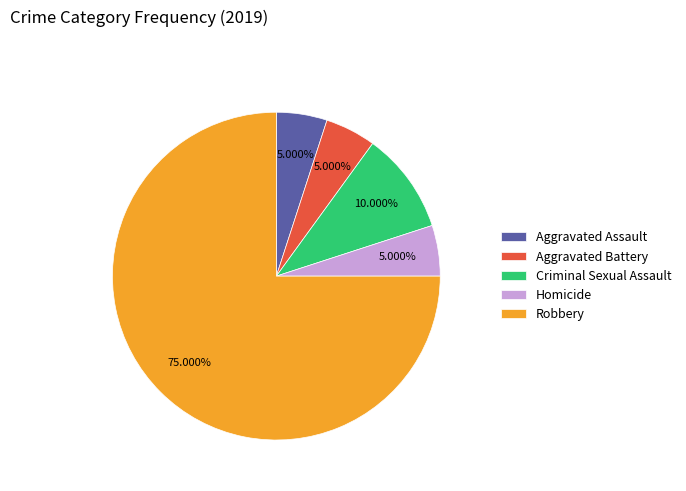

What portion of the pie excludes Aggravated Assault?

95.0%